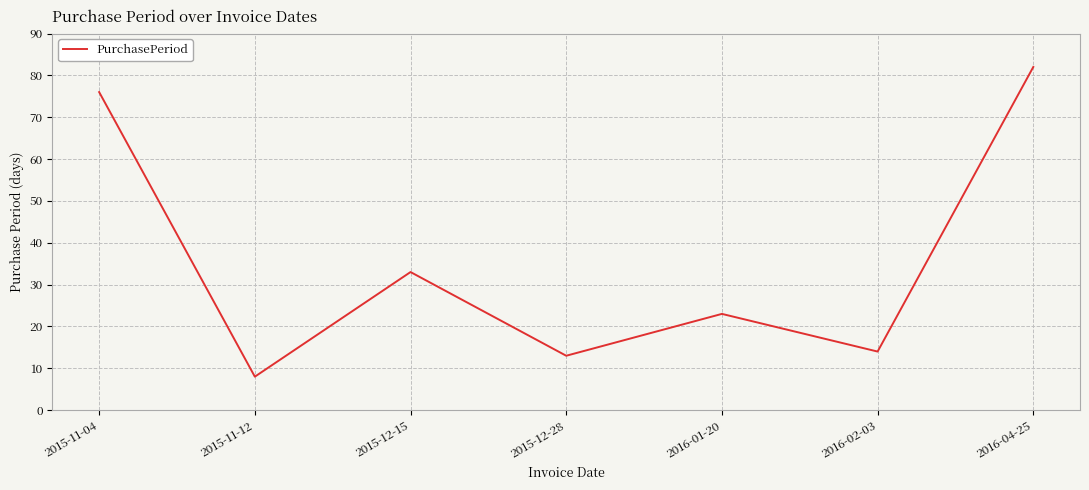

Which label corresponds to the smallest value in the chart?

2015-11-12